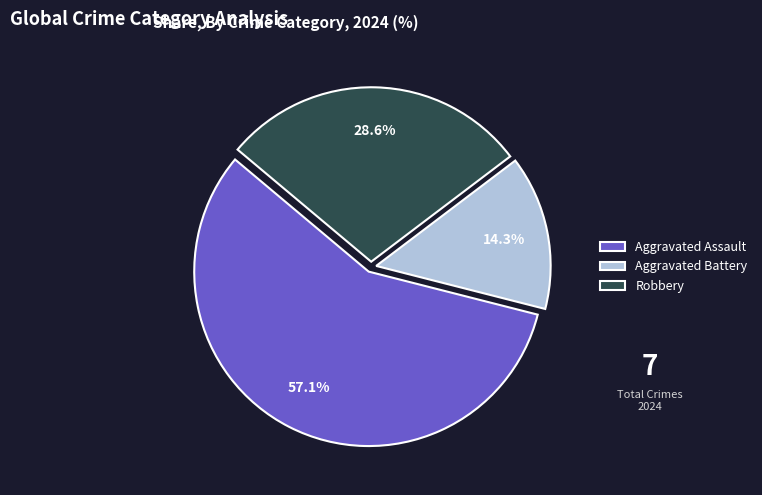

To the nearest percent, what is the combined percentage of Robbery and Aggravated Battery?

43%